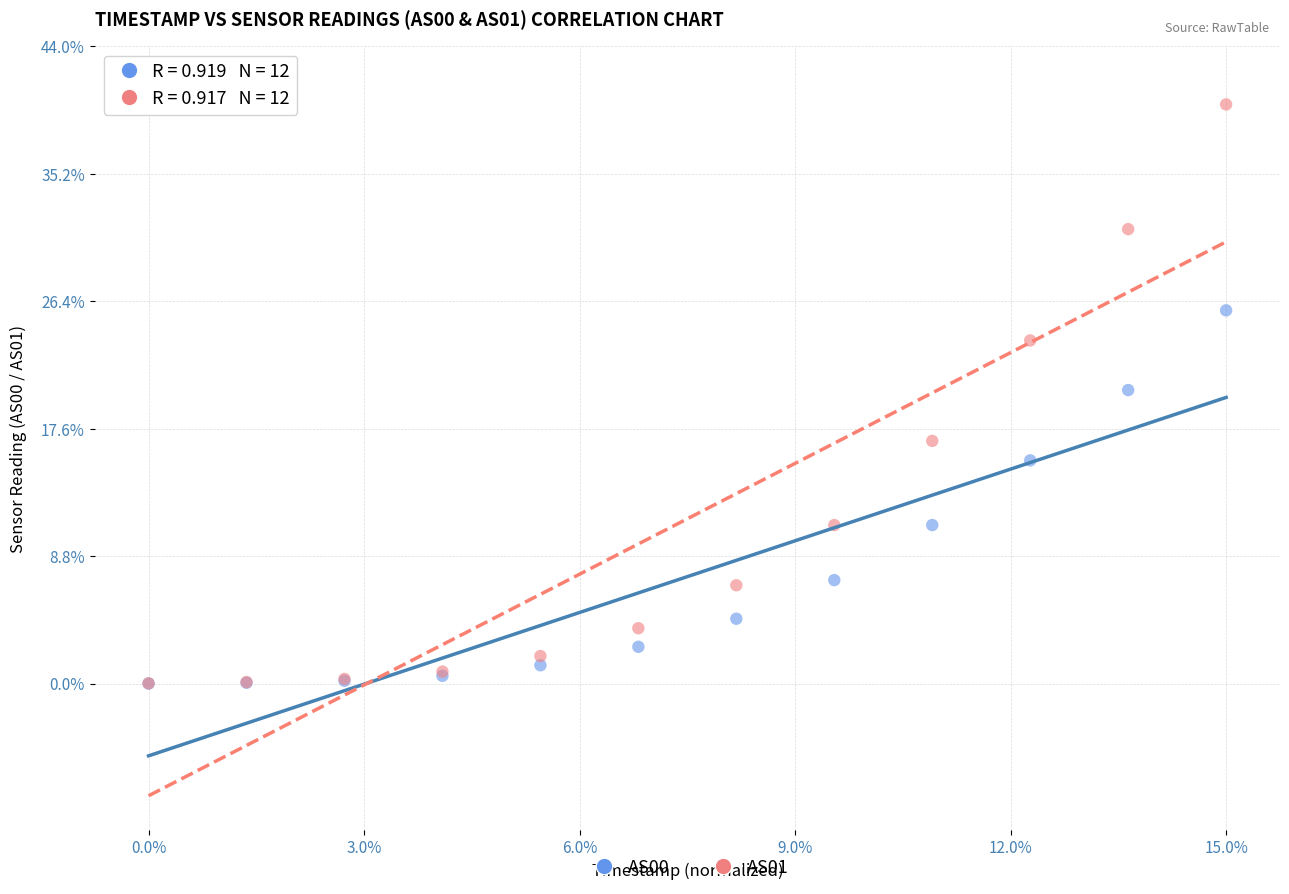

What are all the series names shown in the legend?

AS00, AS01